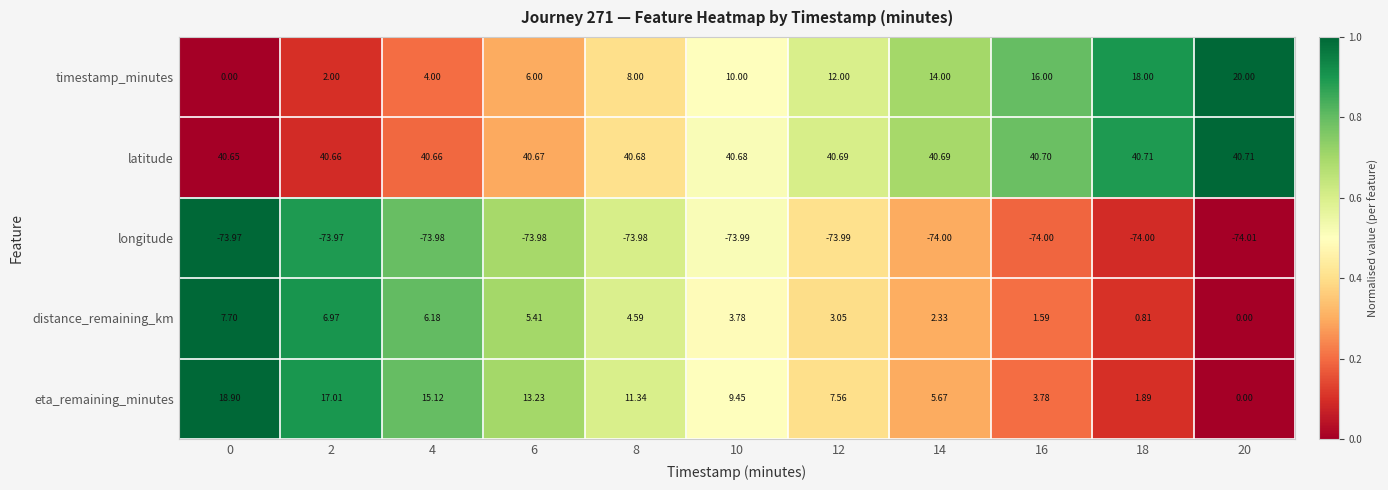

Which series has the widest spread of values?

timestamp_minutes